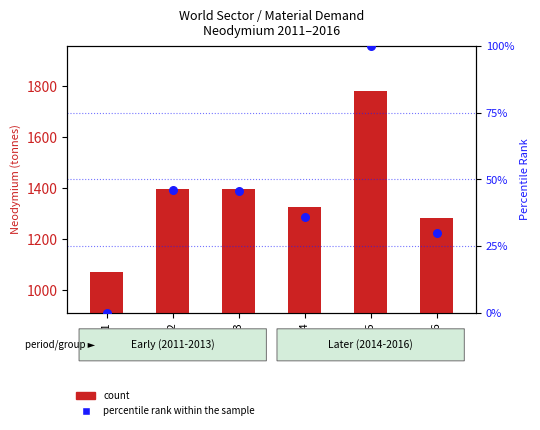

Is the value of percentile rank within the sample at 2013 greater than the value of count at 2012?

No